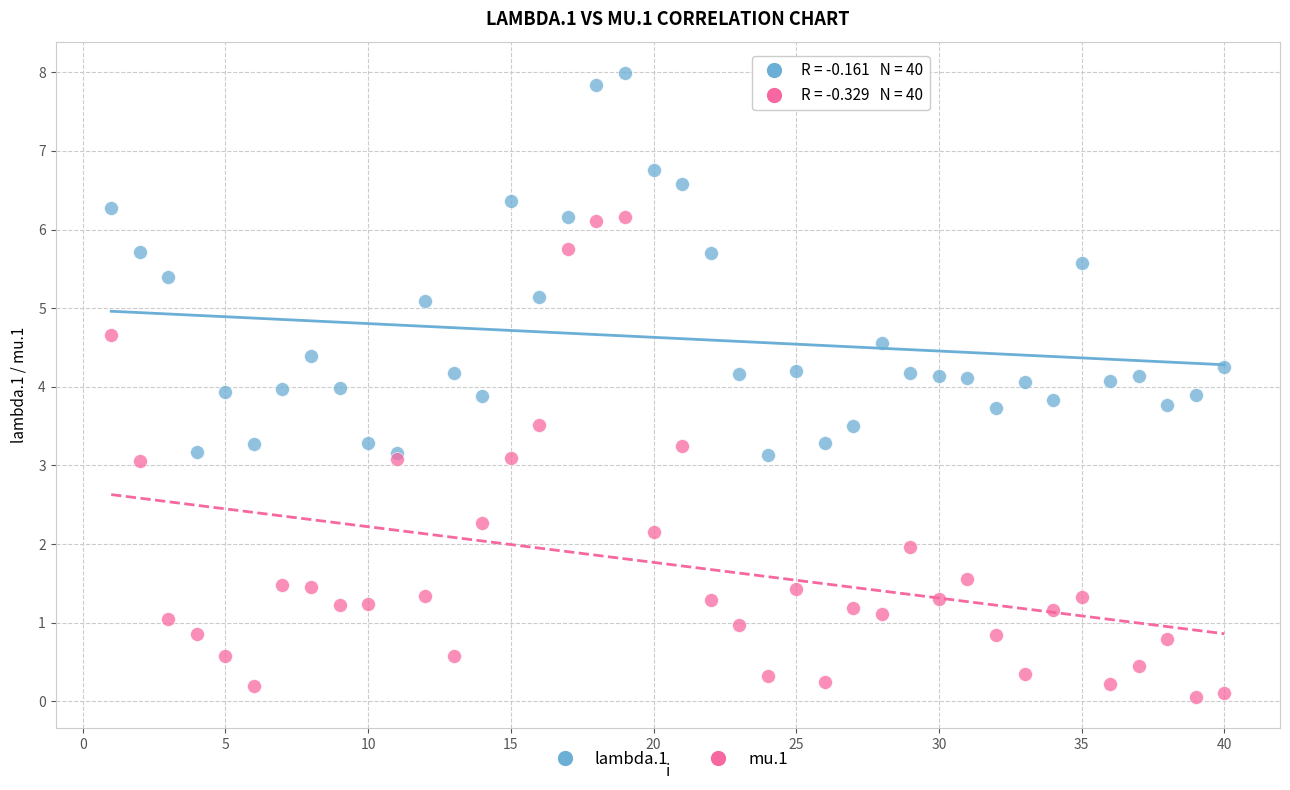

What are all the series names shown in the legend?

lambda.1, mu.1